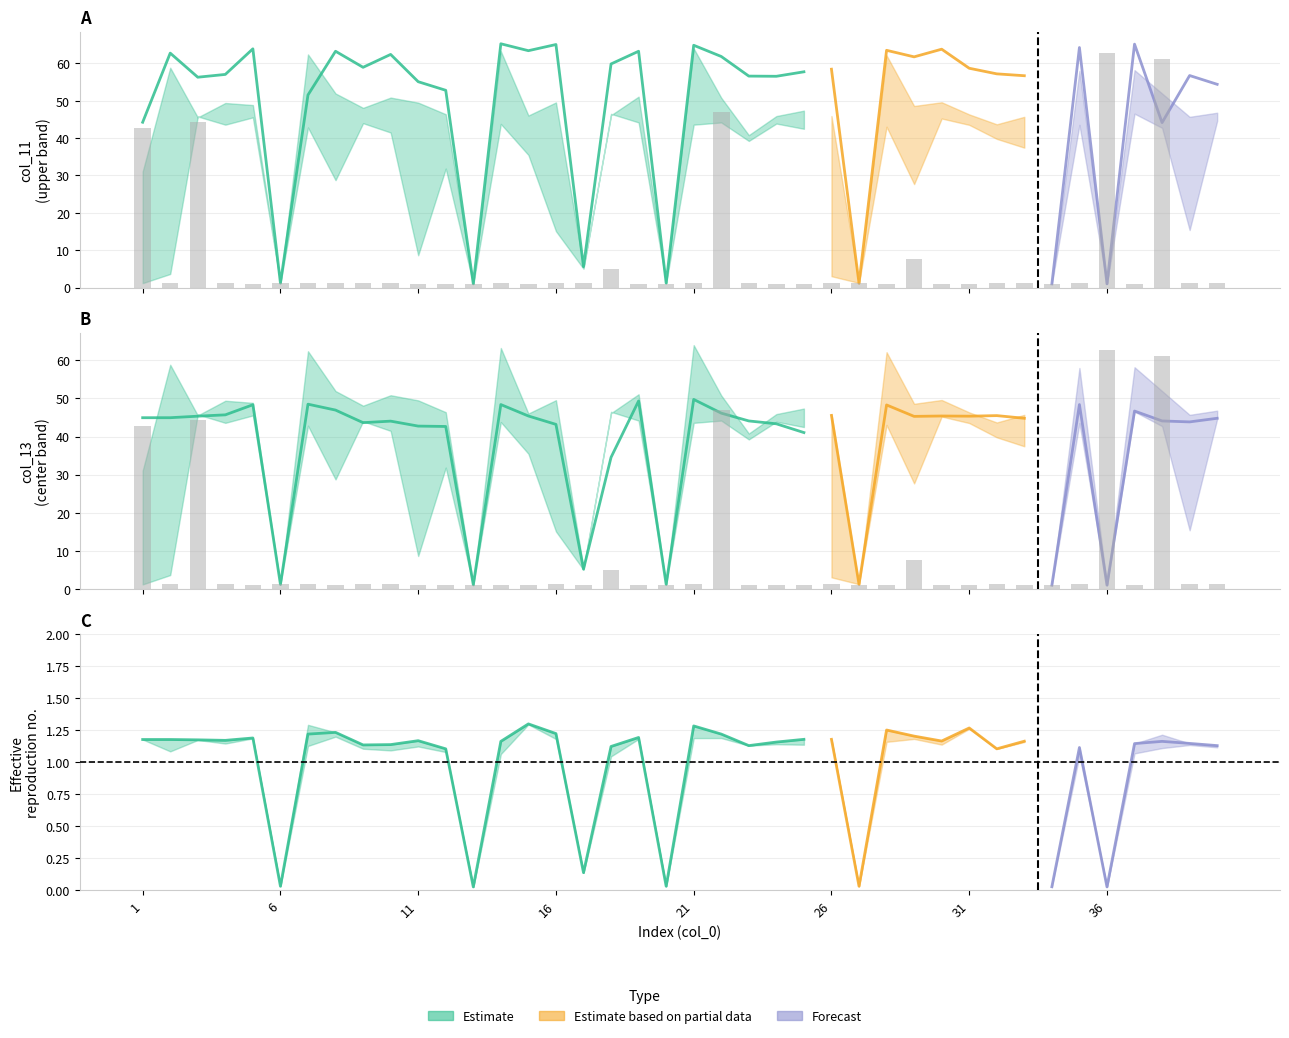

Reading right to left, transcribe all the data shown in this chart.

col_11: 40=54.4	39=56.8	38=44.1	37=65.2	36=1.0	35=64.2	34=1.0	33=56.7	32=57.2	31=58.7	30=63.8	29=61.8	28=63.5	27=1.1	26=58.5	25=57.8	24=56.5	23=56.6	22=61.9	21=64.8	20=1.2	19=63.2	18=59.9	17=5.6	16=65.0	15=63.4	14=65.2	13=1.0	12=52.8	11=55.1	10=62.4	9=59.0	8=63.2	7=51.5	6=1.2	5=63.9	4=57.0	3=56.3	2=62.8	1=44.2
col_12: 40=46.8	39=45.7	38=52.0	37=58.2	36=1.0	35=58.0	34=1.0	33=45.7	32=43.7	31=46.4	30=49.6	29=48.6	28=62.1	27=1.1	26=45.9	25=47.4	24=45.9	23=40.8	22=50.8	21=64.0	20=1.2	19=51.1	18=46.1	17=5.5	16=49.5	15=46.0	14=63.2	13=1.0	12=46.4	11=49.5	10=50.9	9=48.1	8=52.0	7=62.4	6=1.2	5=48.9	4=49.4	3=45.5	2=58.9	1=31.1
col_16: 40=44.6	39=15.4	38=42.8	37=46.5	36=1.0	35=43.5	34=1.0	33=37.5	32=39.8	31=43.5	30=45.2	29=27.7	28=43.0	27=1.2	26=3.0	25=42.5	24=43.9	23=39.2	22=44.2	21=43.6	20=1.2	19=44.2	18=46.5	17=5.0	16=15.1	15=35.5	14=43.8	13=1.0	12=31.9	11=8.7	10=41.5	9=44.0	8=28.8	7=42.9	6=1.2	5=45.5	4=43.6	3=45.8	2=3.6	1=1.2
col_13: 40=44.8	39=43.9	38=44.1	37=46.7	36=1.0	35=48.4	34=1.0	33=44.8	32=45.5	31=45.4	30=45.4	29=45.3	28=48.3	27=1.2	26=45.5	25=41.0	24=43.4	23=44.1	22=46.1	21=49.8	20=1.2	19=49.4	18=34.5	17=5.2	16=43.2	15=45.4	14=48.4	13=1.1	12=42.6	11=42.8	10=44.0	9=43.6	8=47.0	7=48.5	6=1.2	5=48.4	4=45.7	3=45.4	2=45.0	1=45.0
col_14: 40=42.6	39=43.3	38=43.9	37=43.2	36=1.0	35=42.1	34=1.1	33=44.0	32=41.7	31=47.9	30=44.0	29=45.5	28=47.2	27=1.2	26=44.5	25=44.5	24=43.7	23=42.6	22=46.0	21=48.5	20=1.2	19=45.0	18=42.4	17=5.2	16=46.2	15=49.0	14=43.9	13=1.0	12=41.7	11=44.1	10=43.0	9=42.9	8=46.5	7=46.0	6=1.2	5=44.9	4=44.2	3=44.4	2=44.5	1=44.5
col_1: 40=1.2	39=1.2	38=61.2	37=1.0	36=62.8	35=1.2	34=1.0	33=1.1	32=1.2	31=1.0	30=1.0	29=7.7	28=1.0	27=1.1	26=1.2	25=1.0	24=1.0	23=1.1	22=47.1	21=1.2	20=1.0	19=1.0	18=4.9	17=1.1	16=1.2	15=1.0	14=1.1	13=1.0	12=1.0	11=1.0	10=1.2	9=1.2	8=1.1	7=1.2	6=1.2	5=1.0	4=1.2	3=44.3	2=1.2	1=42.6